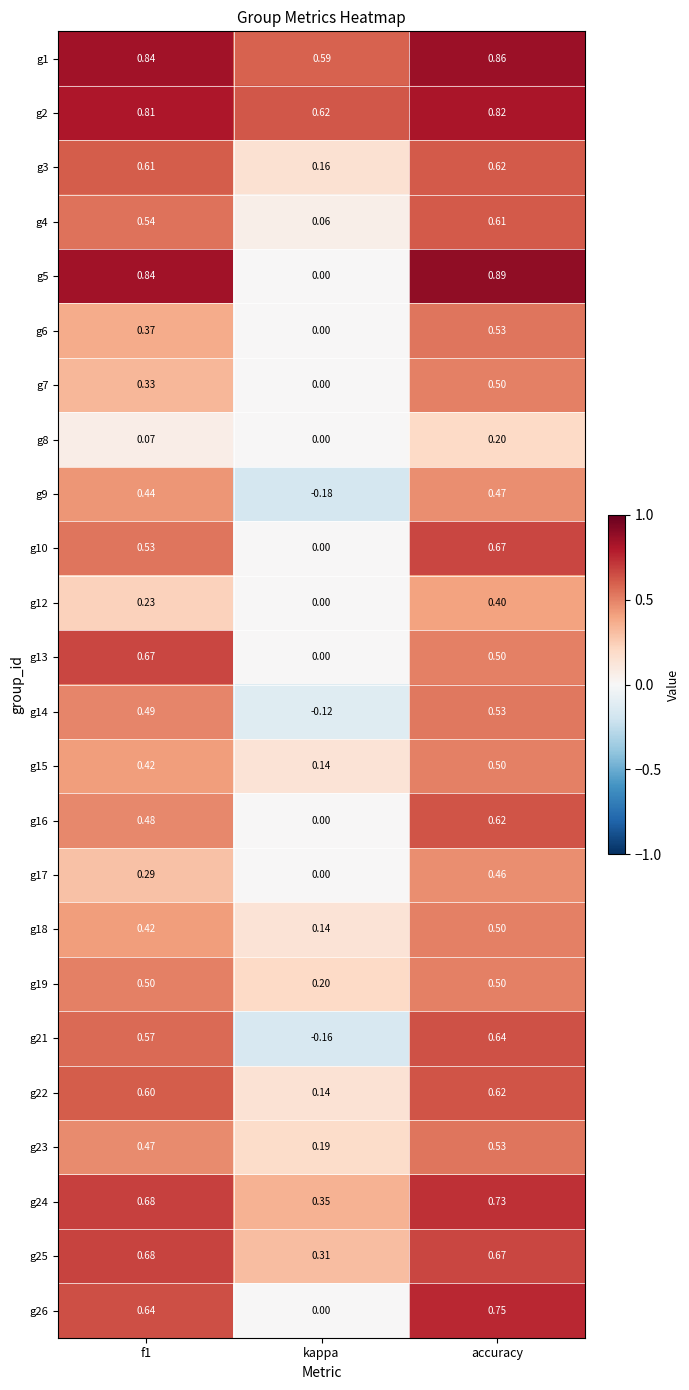

At how many categories does at least one series exceed 0?

3